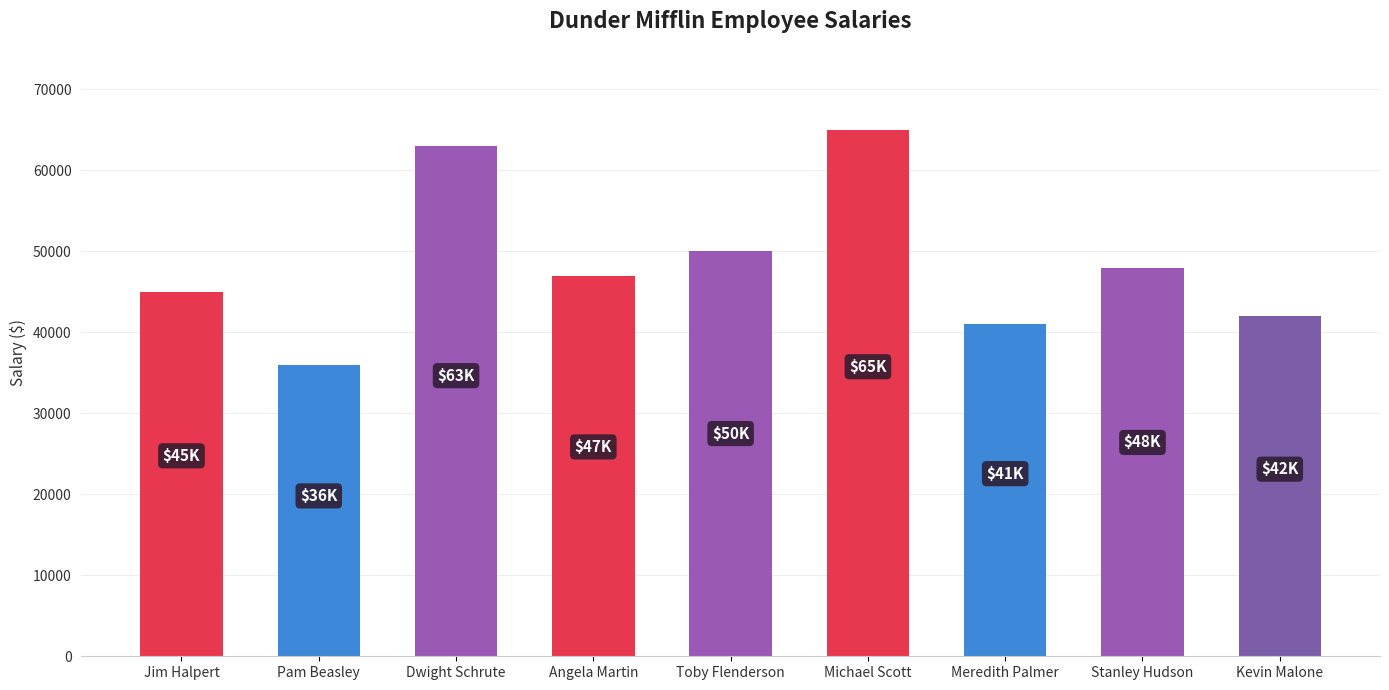

How many data points does each series have?

9